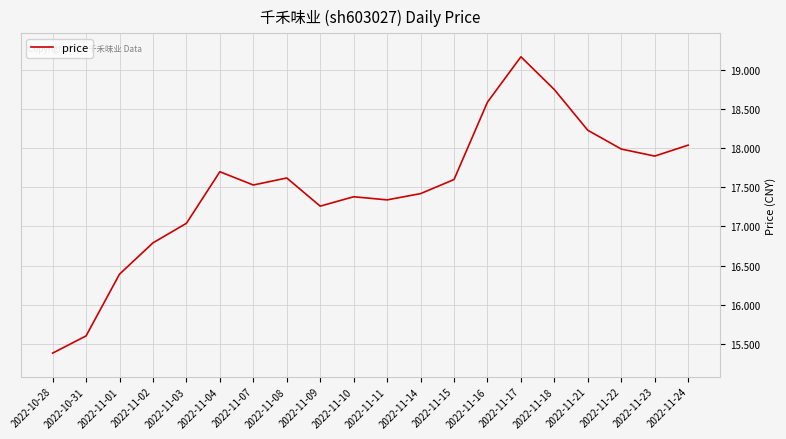

How many lines are shown in the chart?

1